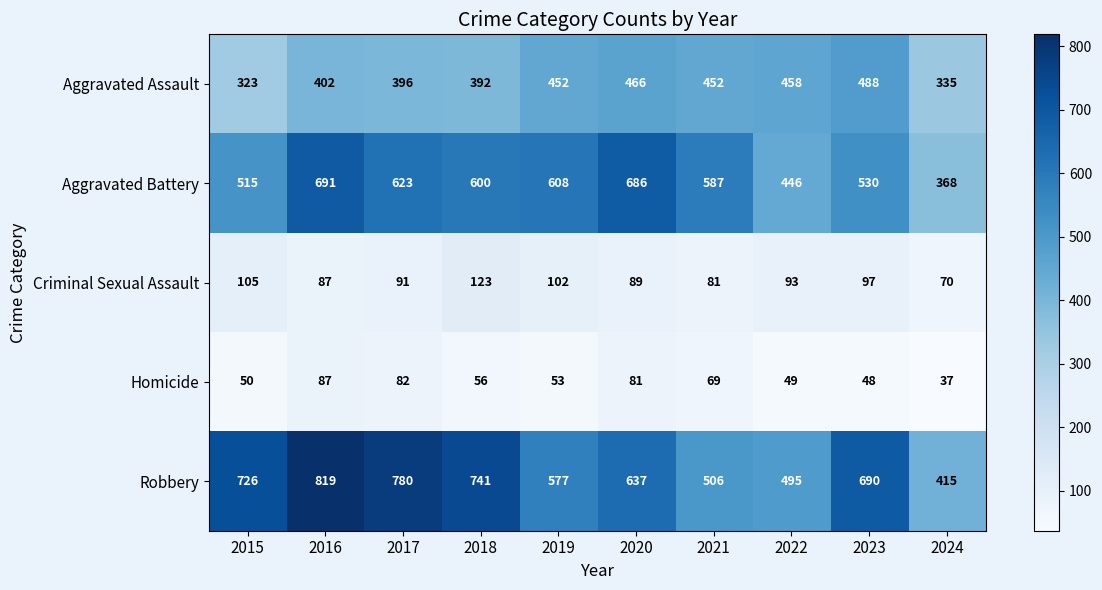

At how many categories does at least one series exceed 369?

10